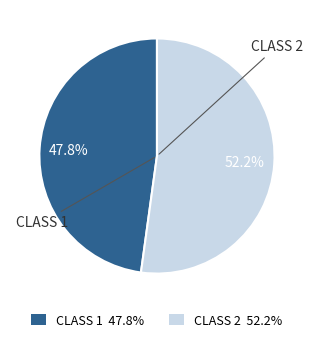

Does any single category account for the majority?

Yes